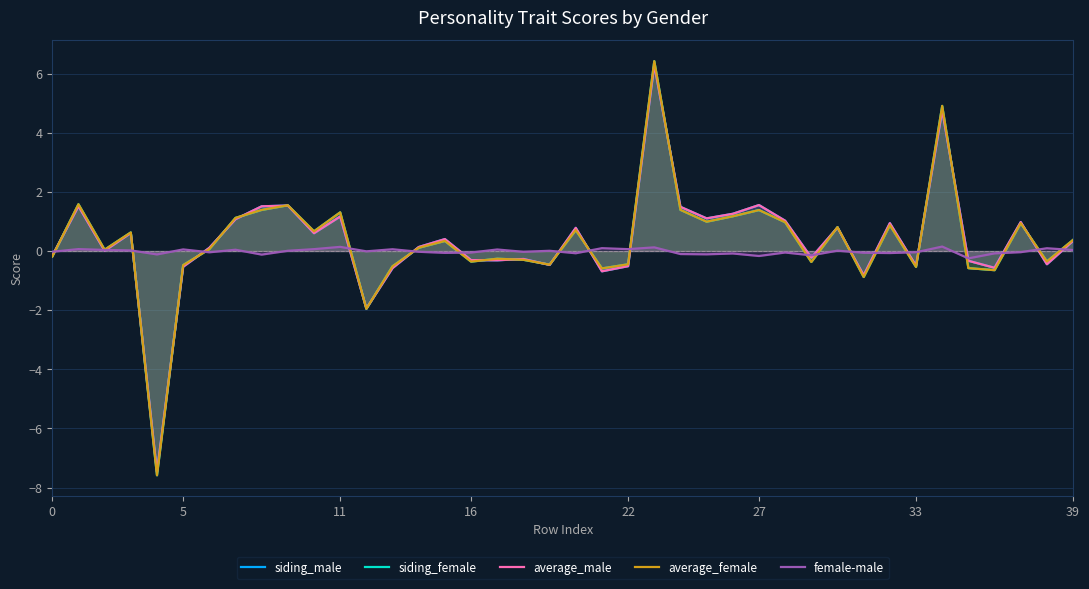

At which label is siding_male closest to 0?

11